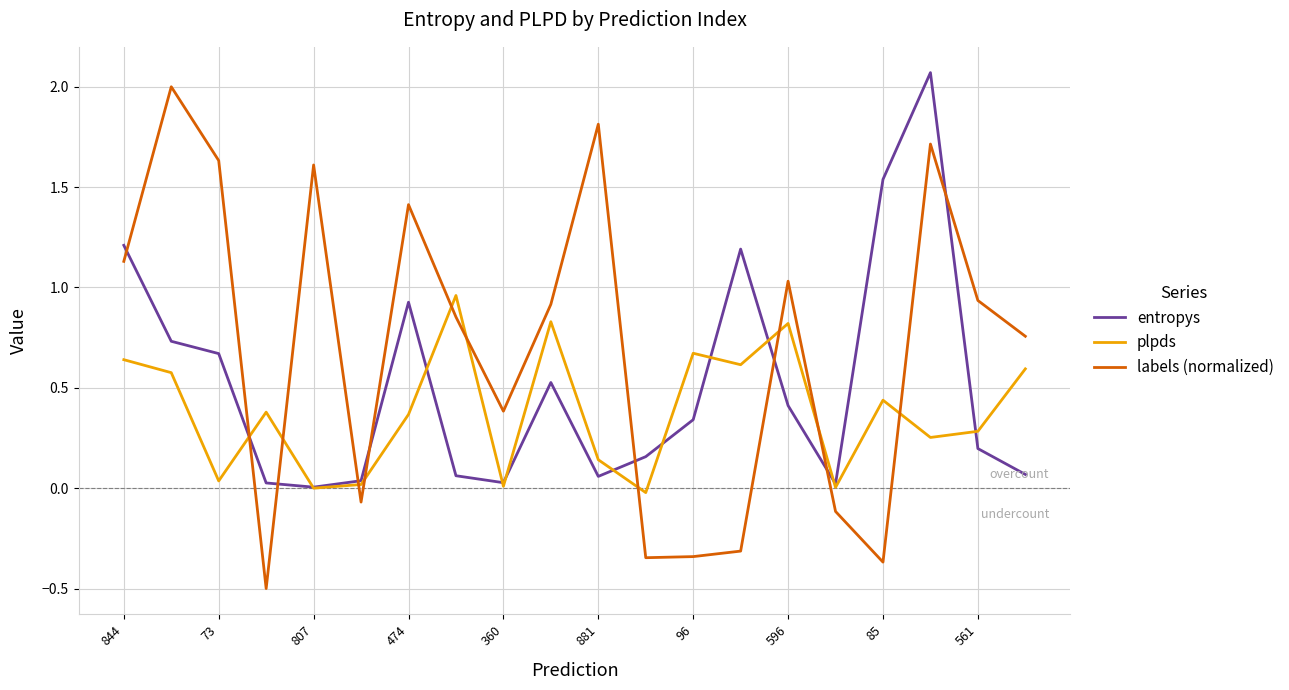

List the series in order of their overall mean, highest first.

labels (normalized), entropys, plpds